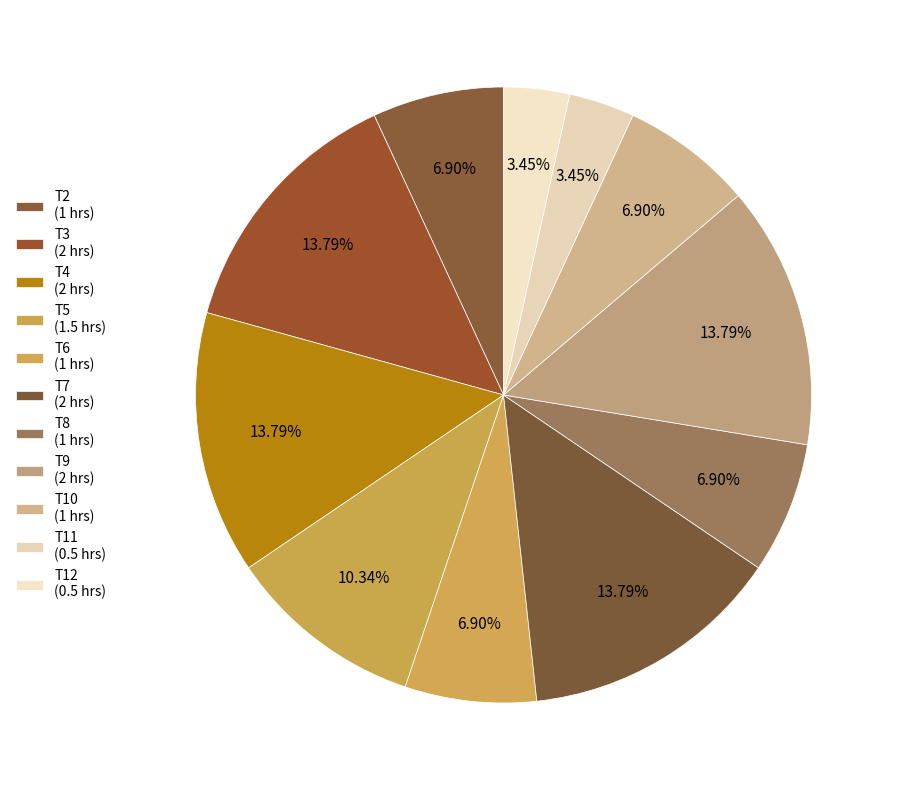

How many segments does this pie chart have?

11